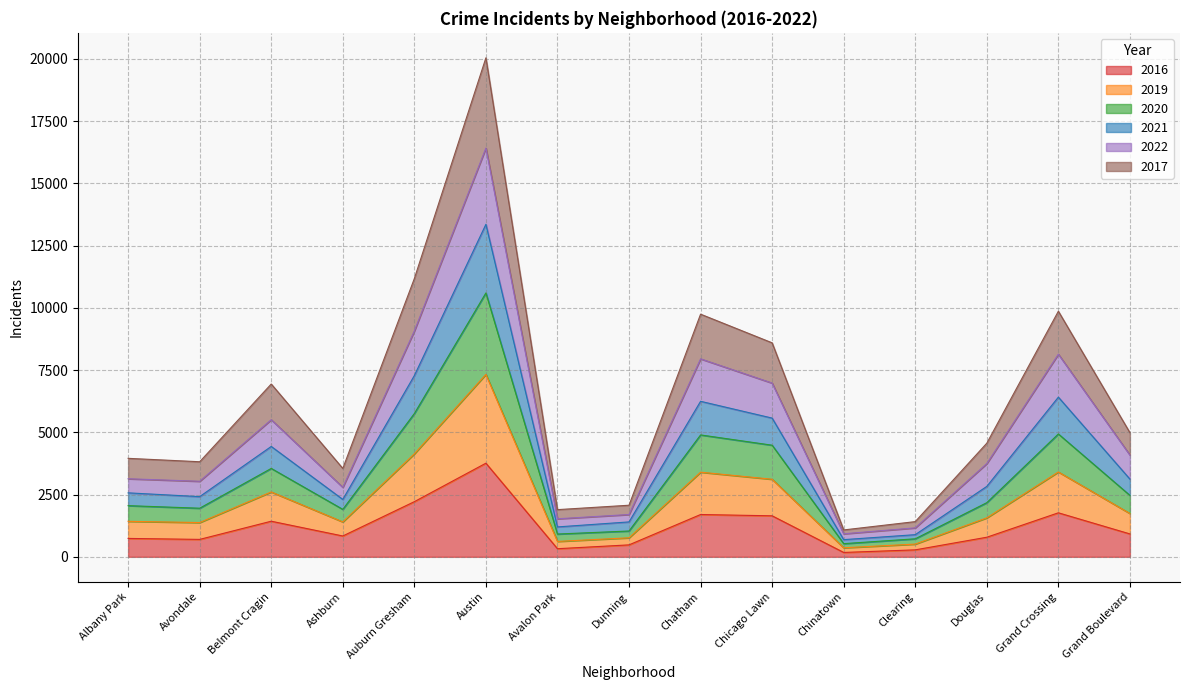

In 2017, how many points are lower than both neighbors (excluding endpoints)?

4